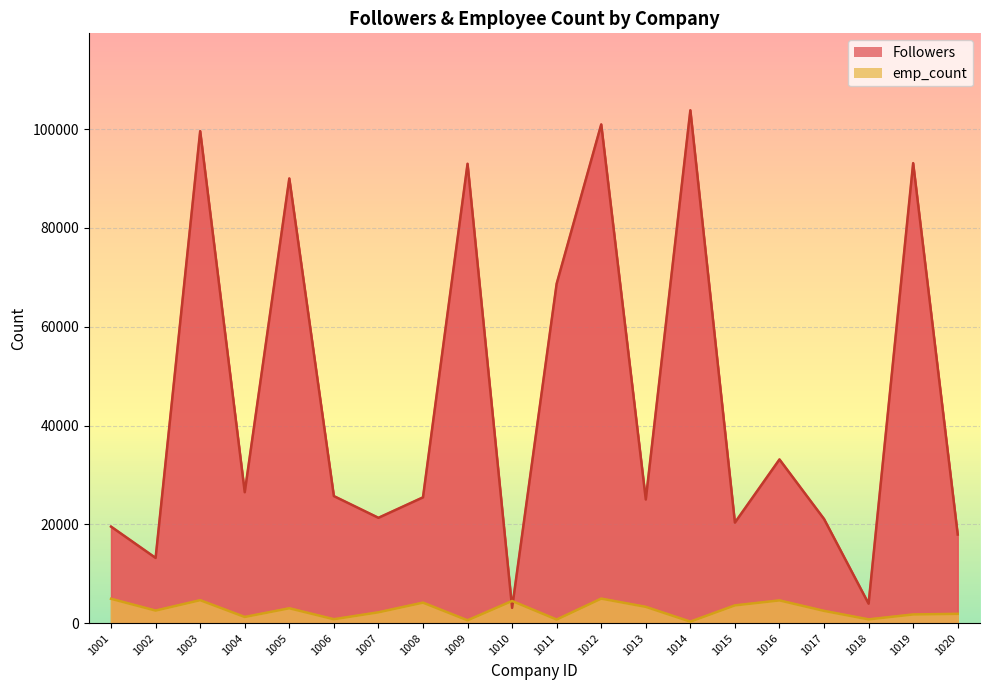

List the labels in order of emp_count value, smallest first.

1014, 1009, 1011, 1018, 1006, 1004, 1019, 1020, 1007, 1017, 1002, 1005, 1013, 1015, 1008, 1010, 1016, 1003, 1001, 1012